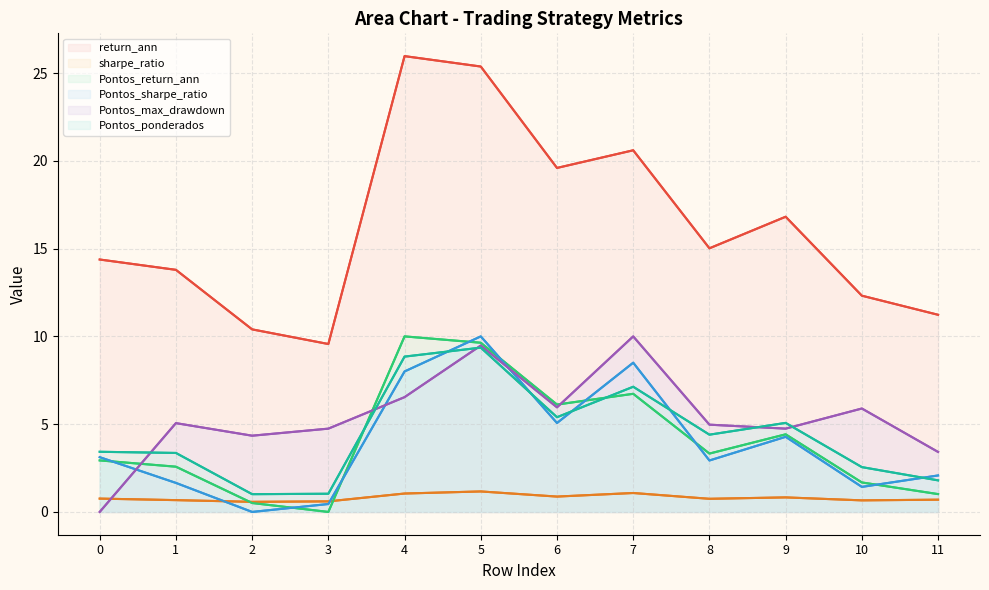

True or false: Pontos_sharpe_ratio and Pontos_return_ann intersect in this chart.

True